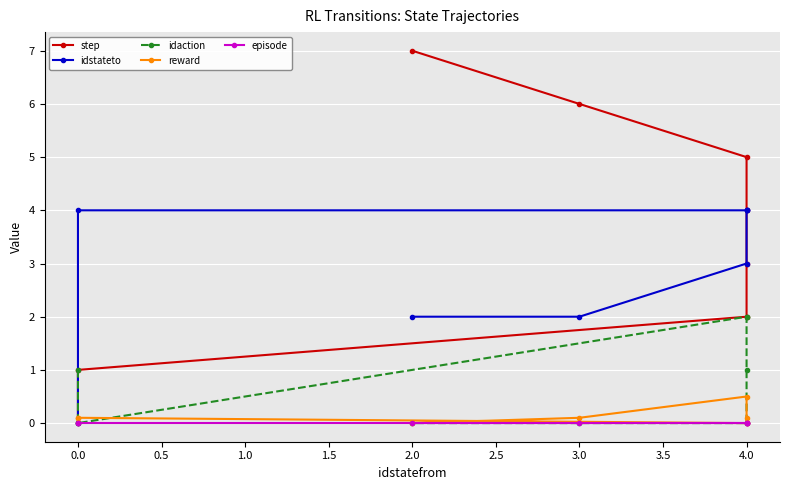

Count the step values in the range 2 to 6.

5